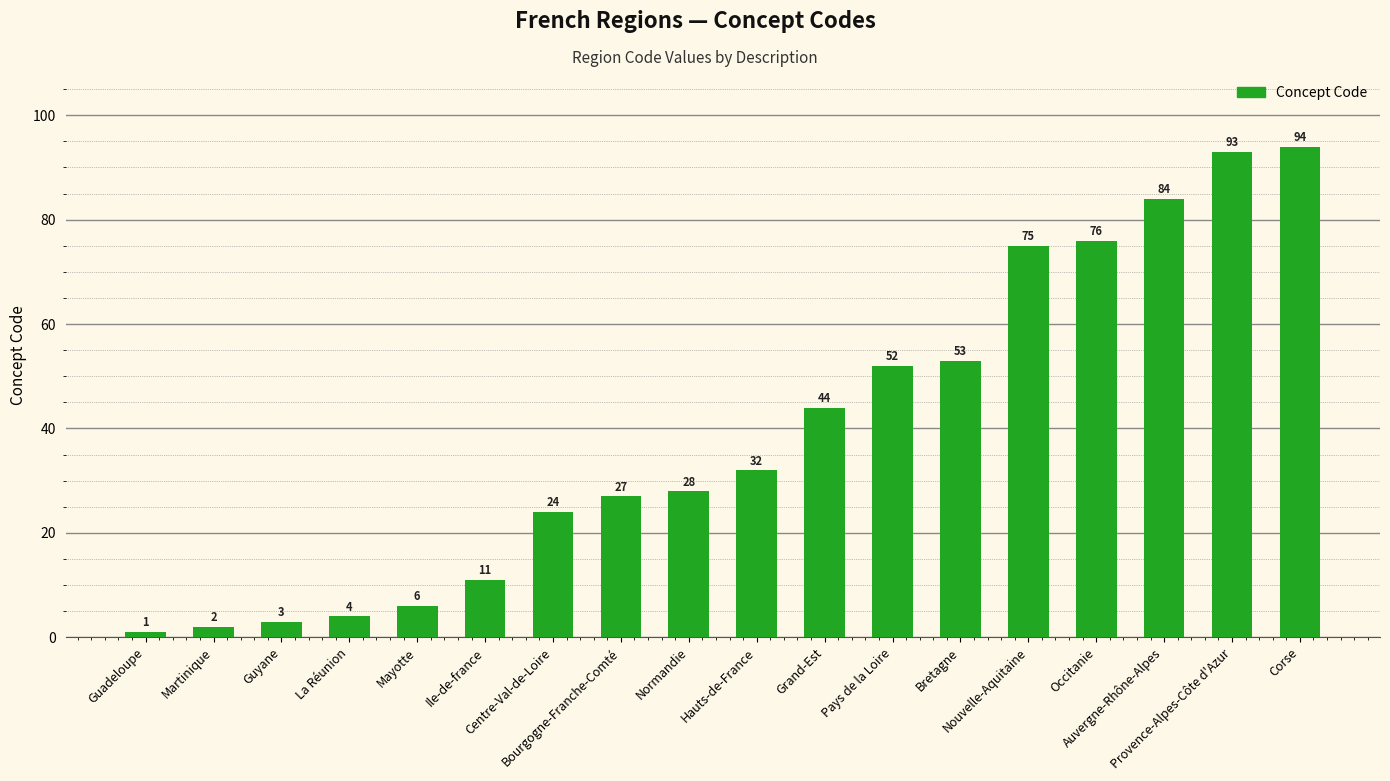

Is it true that the value at Martinique is 2?

True